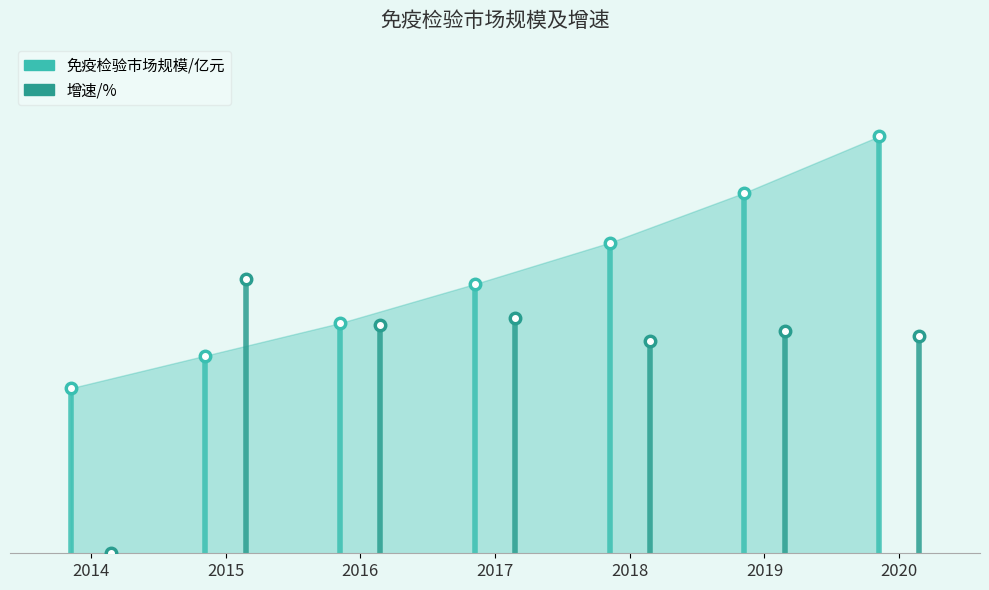

The 免疫检验市场规模/亿元 series shows 91.0 at 2015. True or false?

True